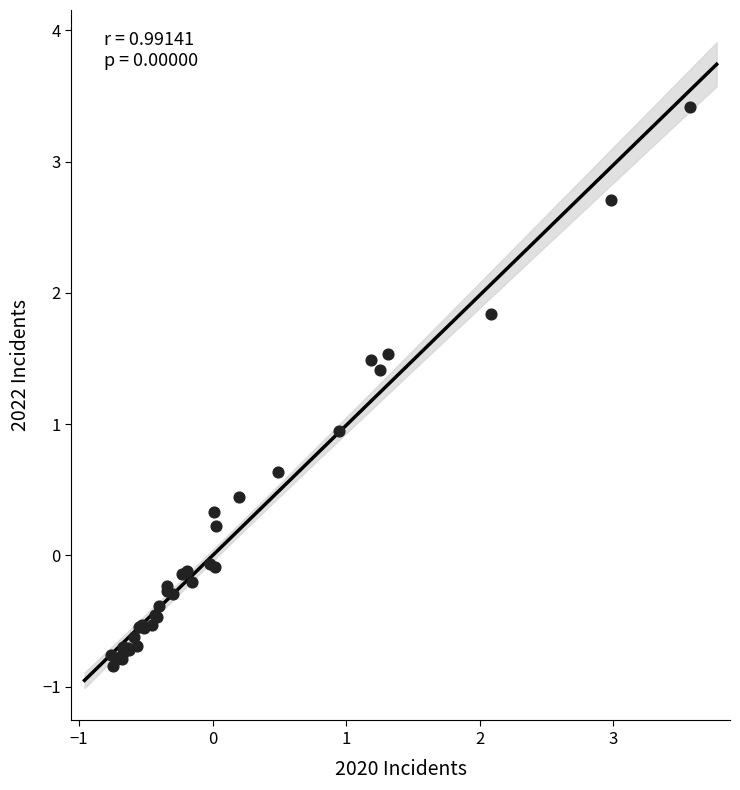

What Y value in the scatter plot is closest to 1?

0.9